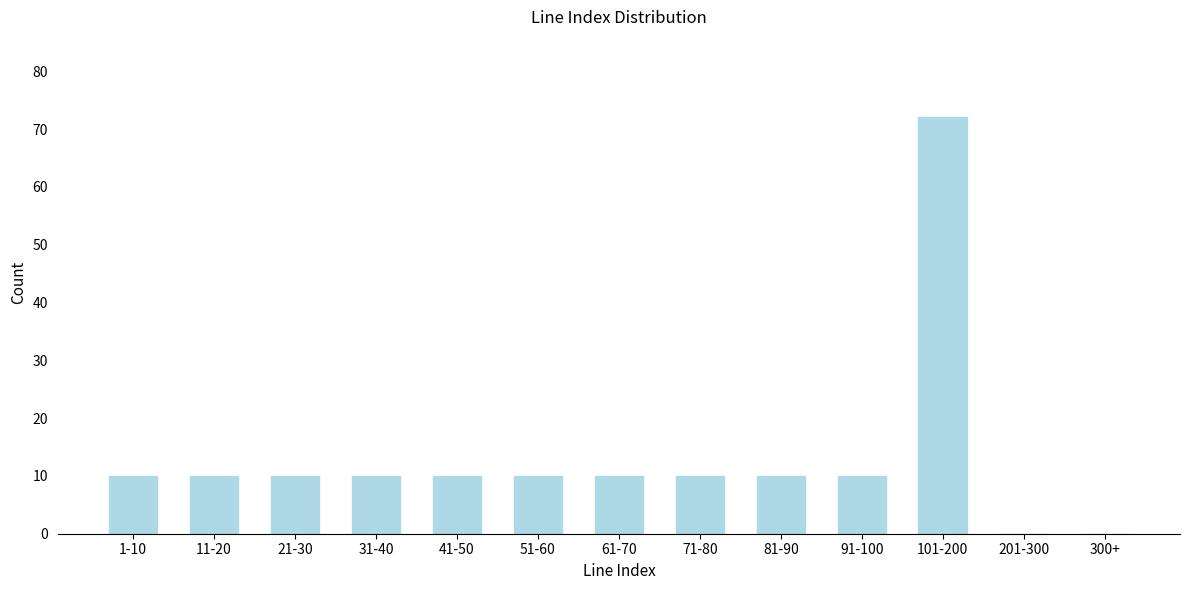

Reading left to right, extract all data points from this chart.

1-10=10	11-20=10	21-30=10	31-40=10	41-50=10	51-60=10	61-70=10	71-80=10	81-90=10	91-100=10	101-200=72	201-300=0	300+=0